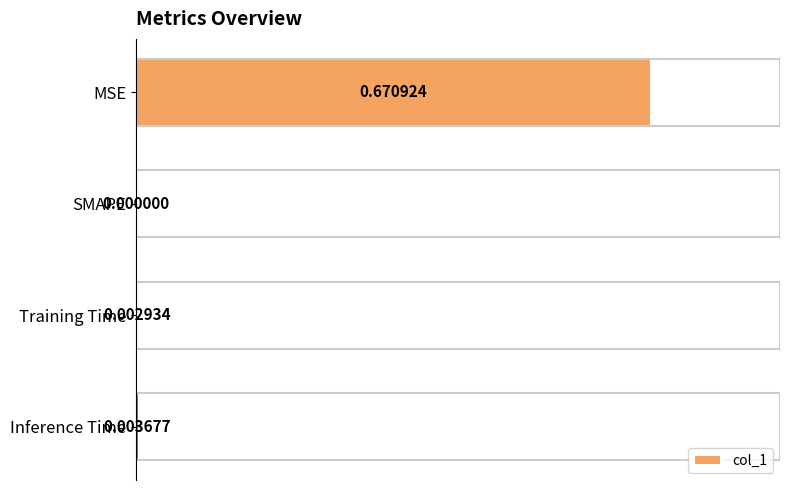

Which has a higher value, MSE or Inference Time?

MSE